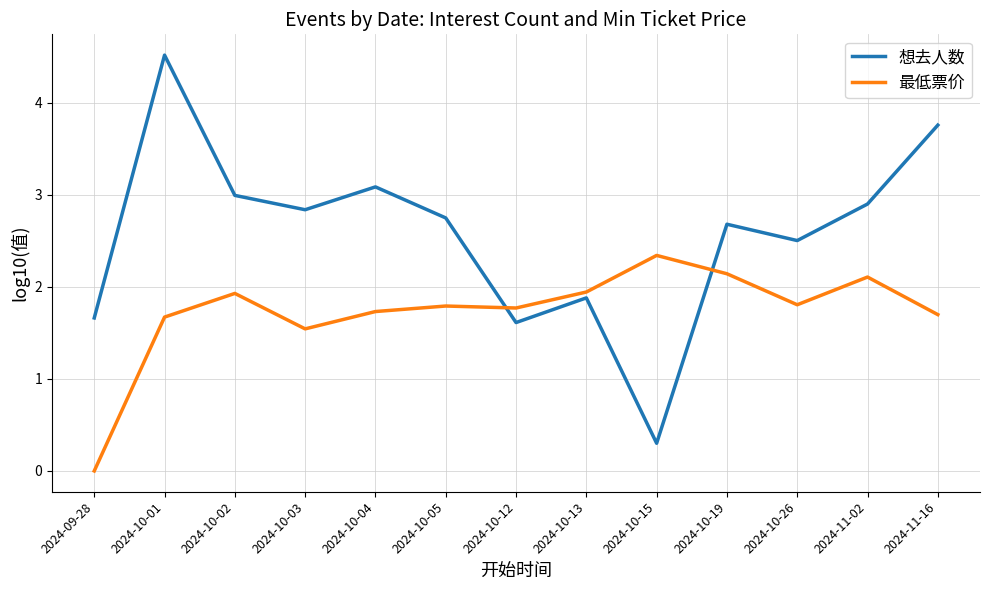

At 2024-10-05, list the series in order from smallest to largest.

最低票价, 想去人数